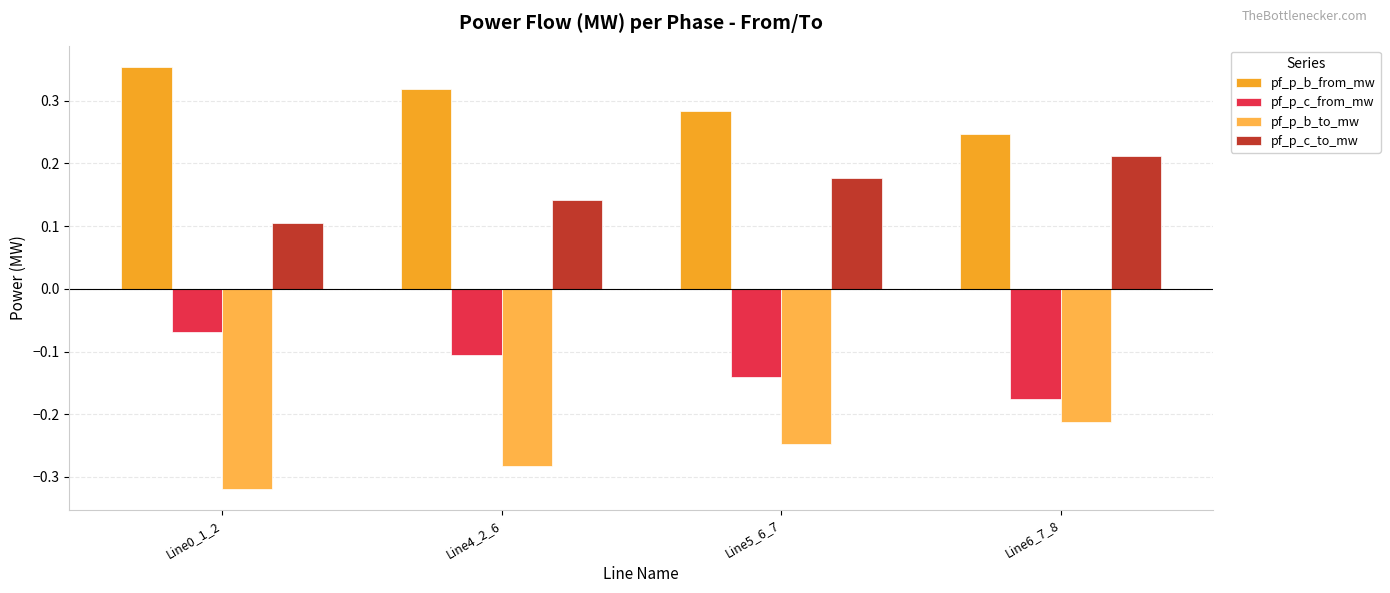

What is the difference between the highest and lowest values at Line0_1_2?

0.7